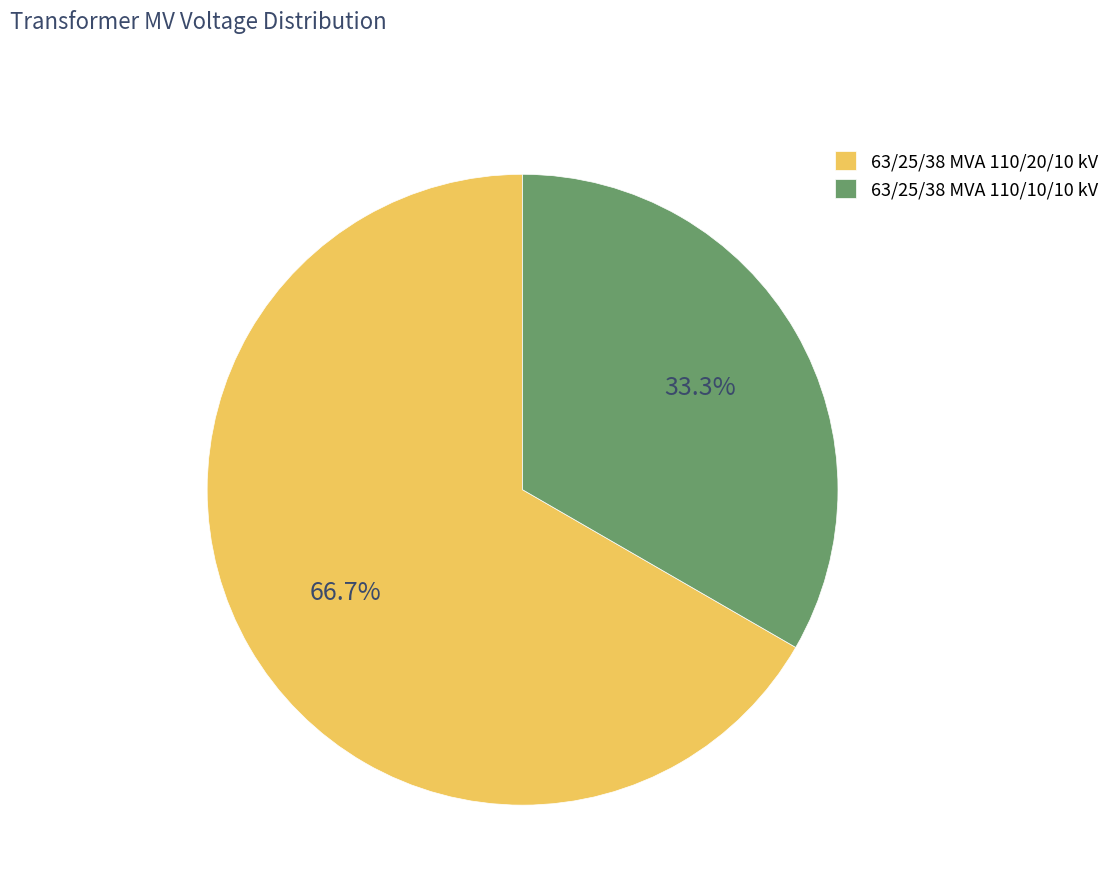

To the nearest percent, what is the difference between the largest and smallest slice percentages?

33%